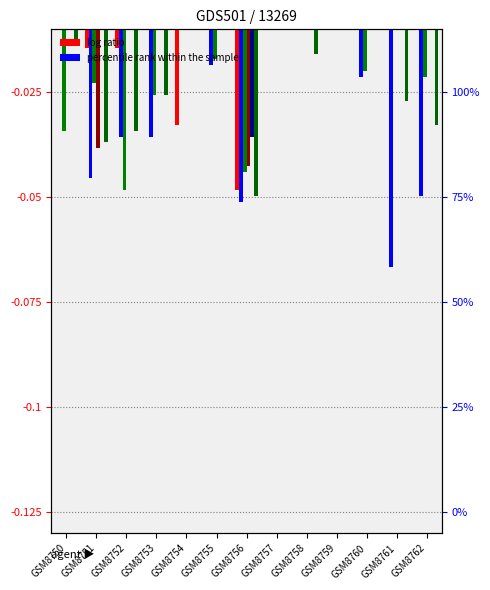

Between GSM8753 and GSM8752, which is larger?

GSM8753